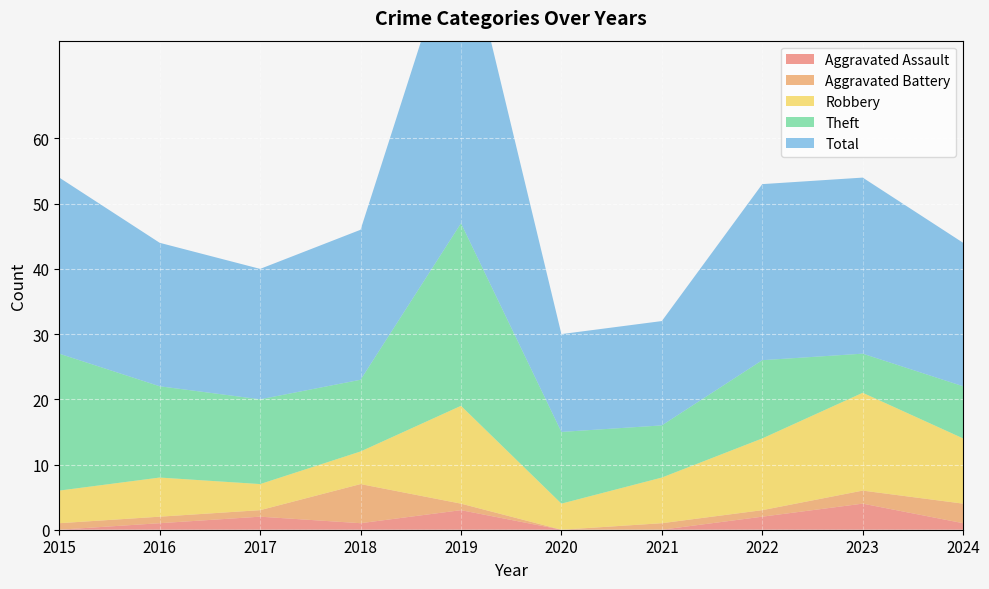

Reading left to right, list all the values displayed in this chart.

Aggravated Assault: 2015=0	2016=1	2017=2	2018=1	2019=3	2020=0	2021=0	2022=2	2023=4	2024=1
Aggravated Battery: 2015=1	2016=1	2017=1	2018=6	2019=1	2020=0	2021=1	2022=1	2023=2	2024=3
Robbery: 2015=5	2016=6	2017=4	2018=5	2019=15	2020=4	2021=7	2022=11	2023=15	2024=10
Theft: 2015=21	2016=14	2017=13	2018=11	2019=28	2020=11	2021=8	2022=12	2023=6	2024=8
Total: 2015=27	2016=22	2017=20	2018=23	2019=47	2020=15	2021=16	2022=27	2023=27	2024=22